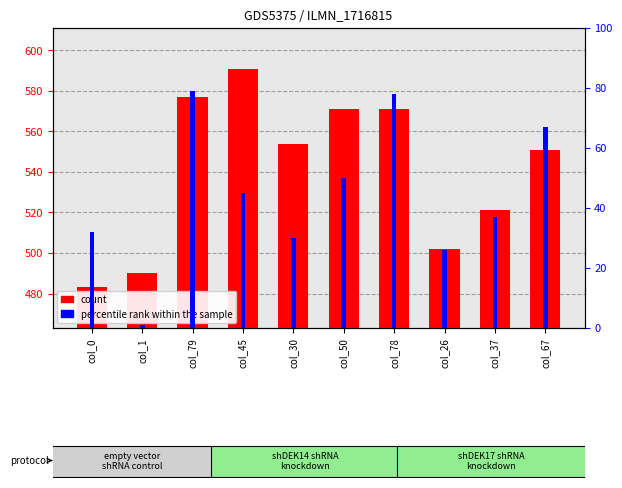

The percentile rank within the sample series shows 67 at col_67. True or false?

True